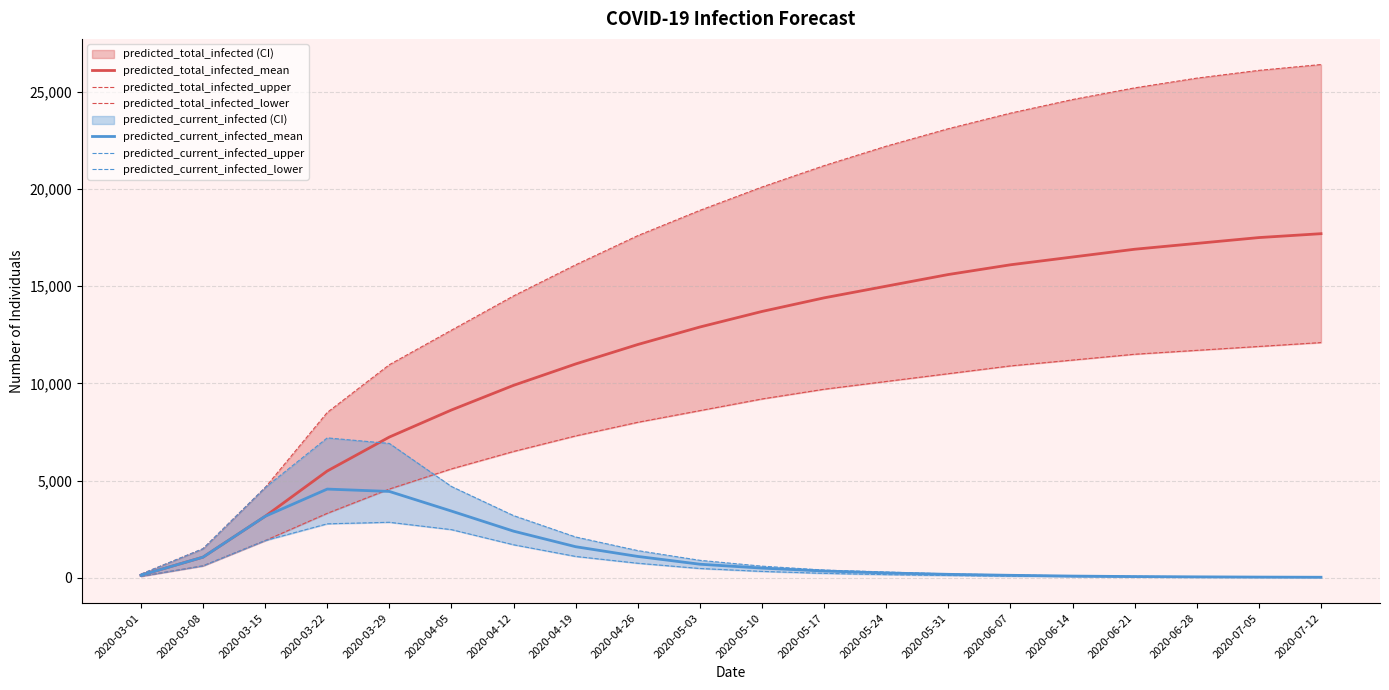

What is the label of the 3rd point from the right?

2020-06-28